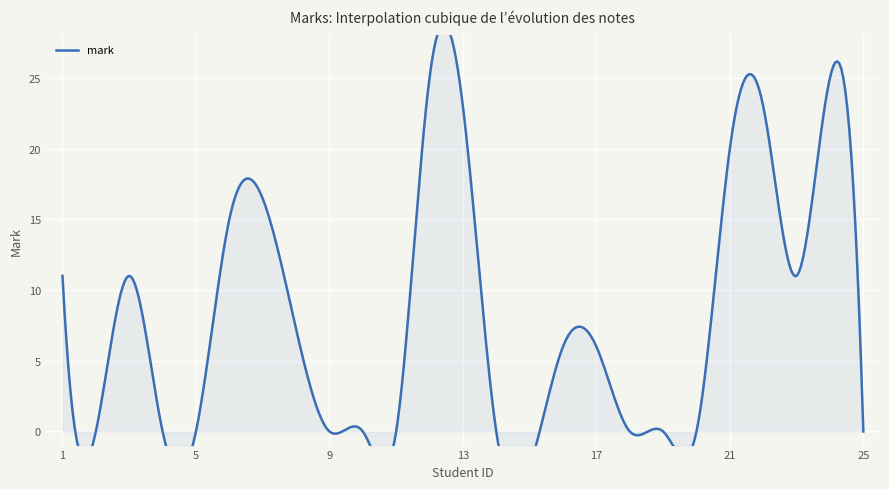

What is the value of the 3rd point from the left?

11